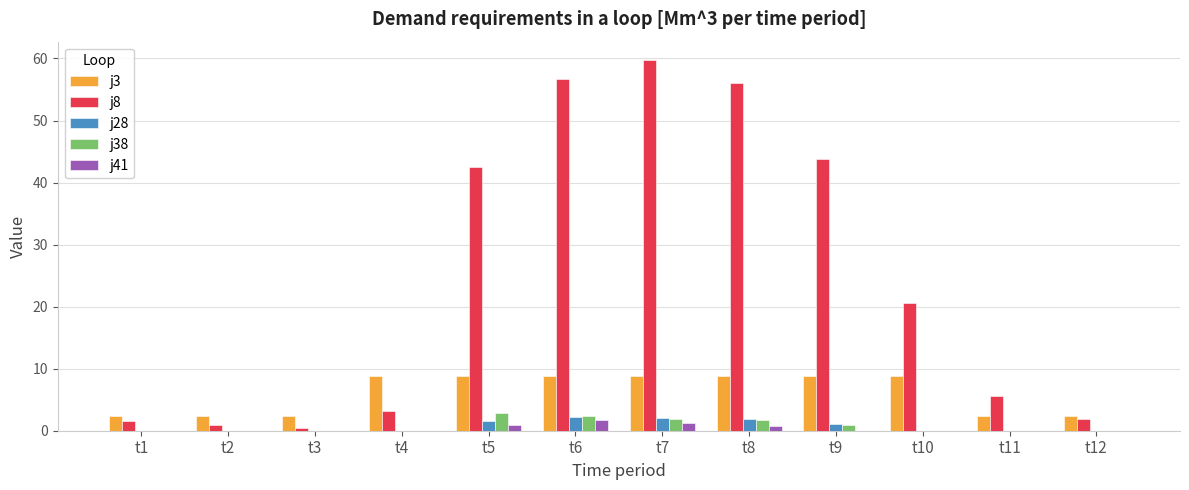

What is the average value of the j41 series?

0.4